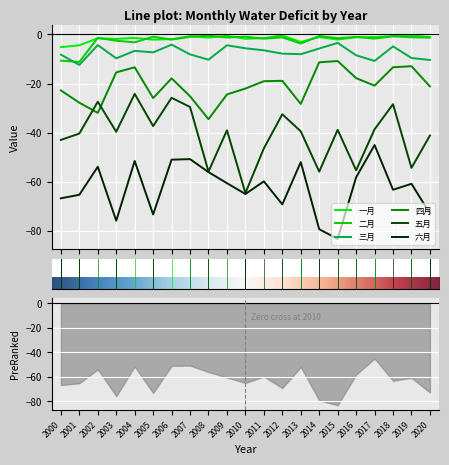

What are all the series names shown in the legend?

一月, 二月, 三月, 四月, 五月, 六月